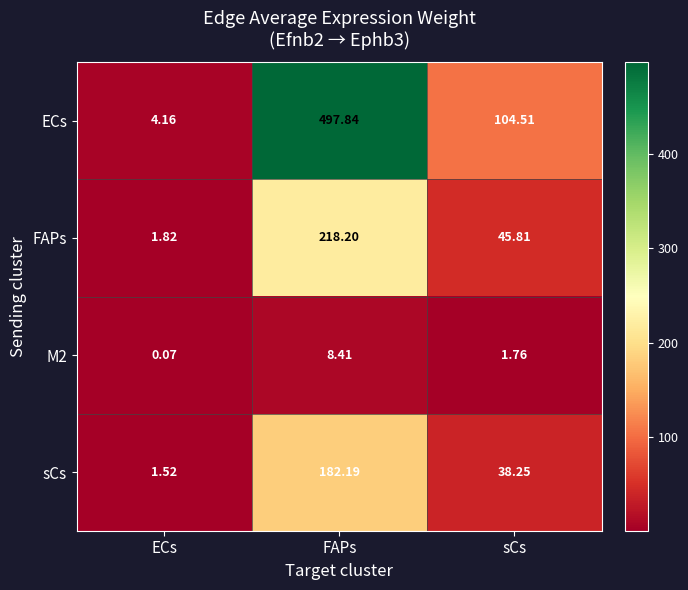

Where does the M2 series first go above 1?

FAPs